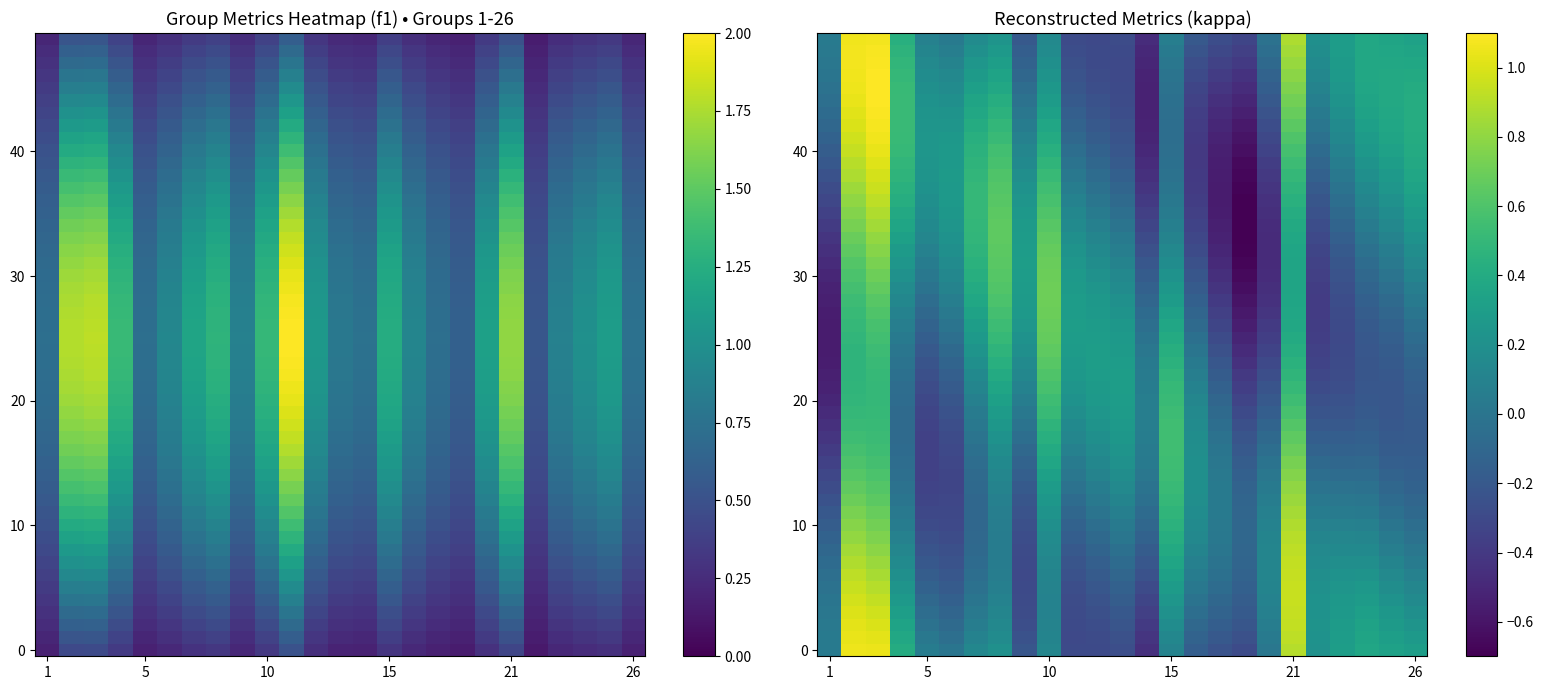

What is the average value of the kappa series?

0.1